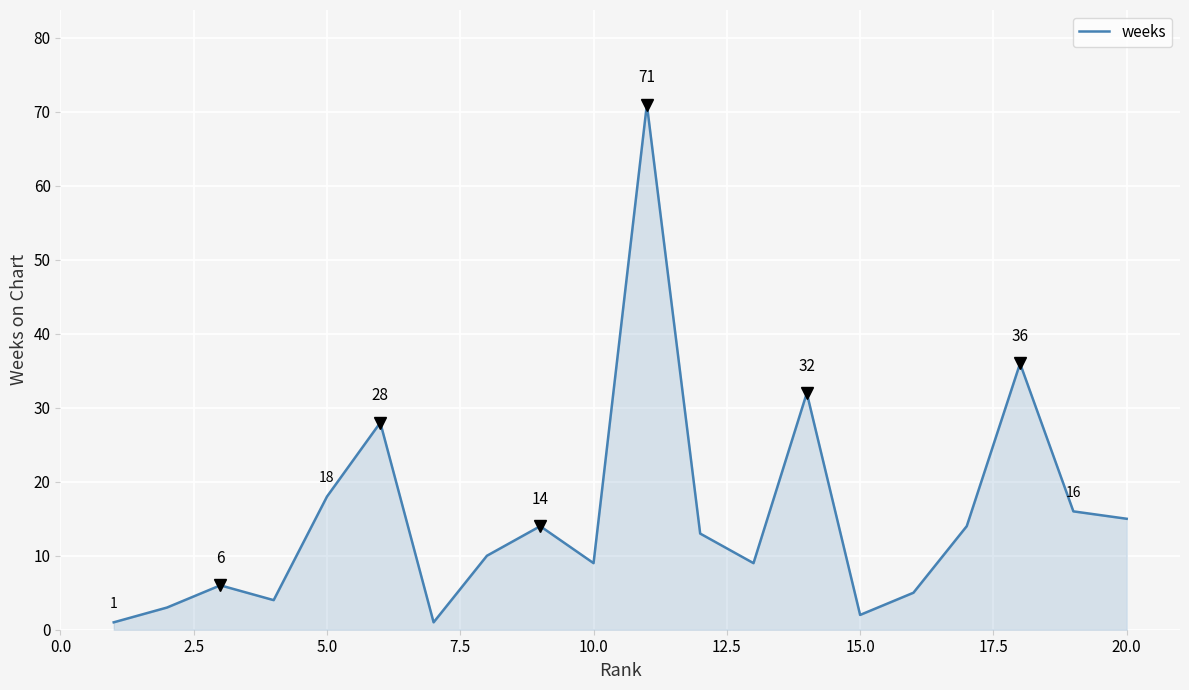

What is the greatest value displayed?

71